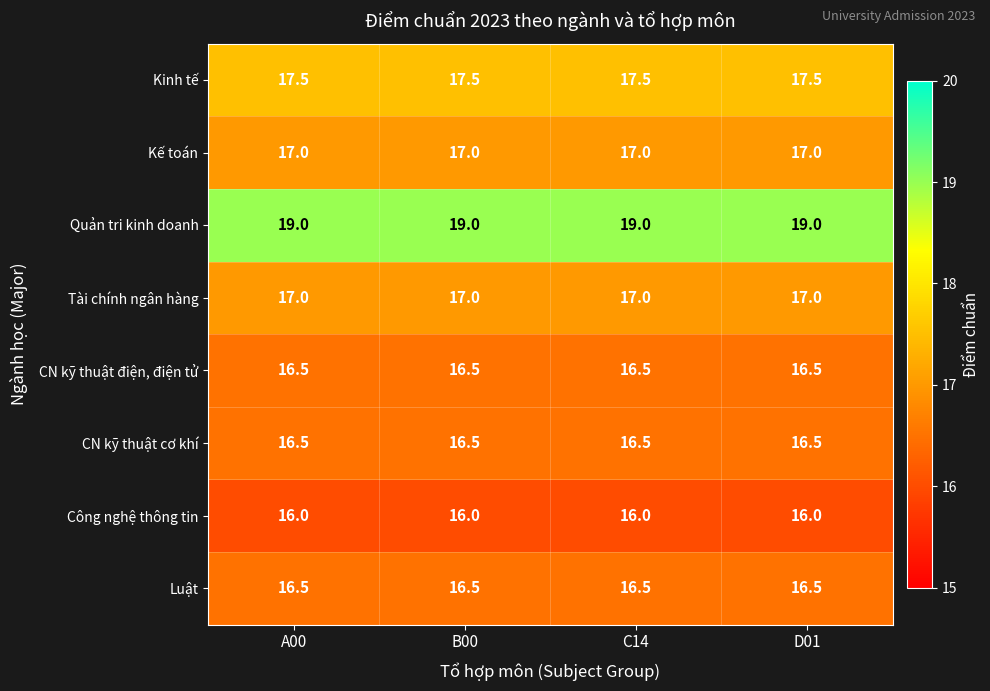

At how many categories does at least one series exceed 16?

4